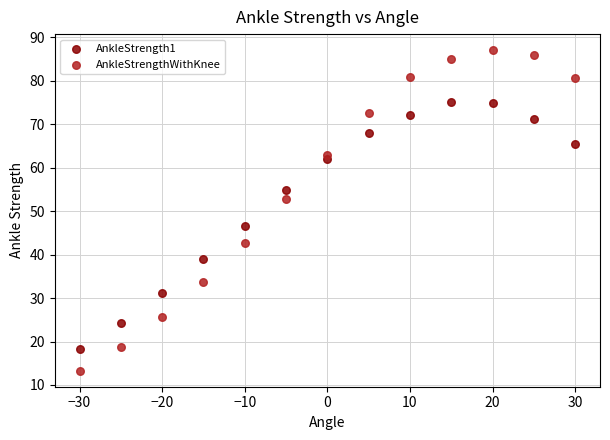

Which series reaches the minimum Y coordinate?

AnkleStrengthWithKnee